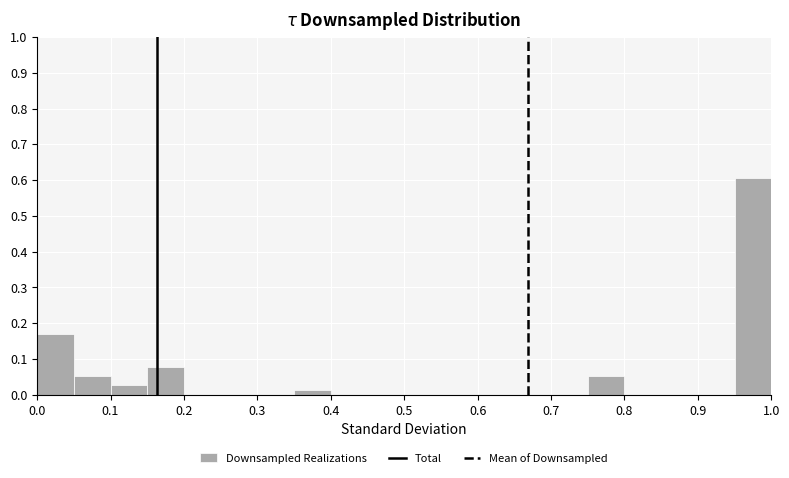

Reading left to right, transcribe this chart: for each bar, give the range it covers on the x-axis and its height. The values are not printed on the chart, so give them approximately, as read against the axis.

0.00 to 0.05: 0.17
0.05 to 0.10: 0.05
0.10 to 0.15: 0.03
0.15 to 0.20: 0.08
0.20 to 0.25: 0
0.25 to 0.30: 0
0.30 to 0.35: 0
0.35 to 0.40: 0.01
0.40 to 0.45: 0
0.45 to 0.50: 0
0.50 to 0.55: 0
0.55 to 0.60: 0
0.60 to 0.65: 0
0.65 to 0.70: 0
0.70 to 0.75: 0
0.75 to 0.80: 0.05
0.80 to 0.85: 0
0.85 to 0.90: 0
0.90 to 0.95: 0
0.95 to 1.00: 0.61